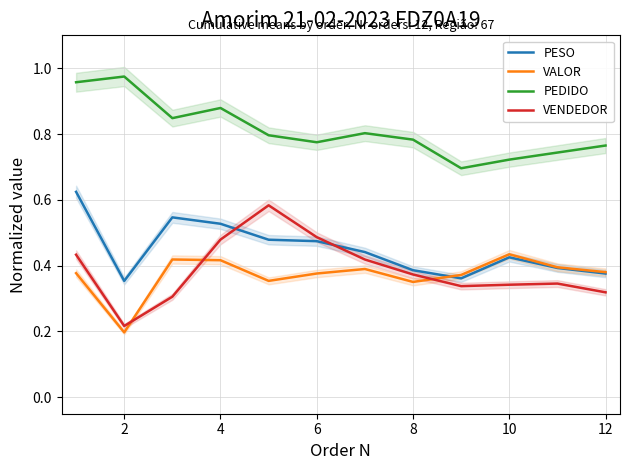

True or false: VALOR and PEDIDO intersect in this chart.

False